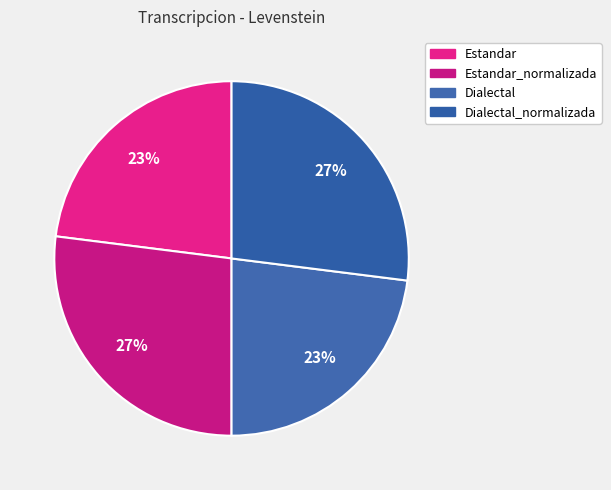

How many slices are in this pie chart?

4